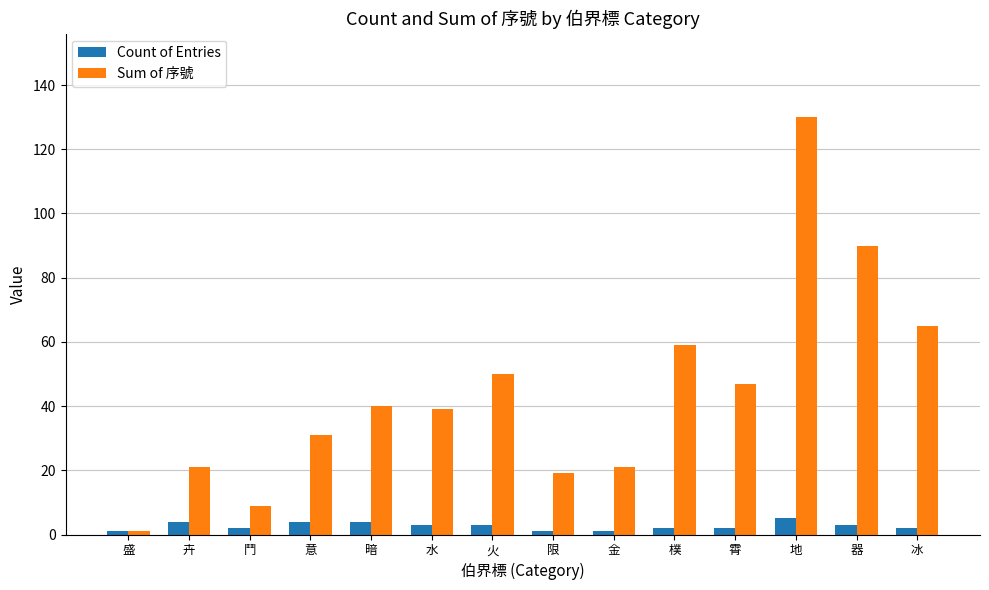

Which series has the widest spread of values?

Sum of 序號